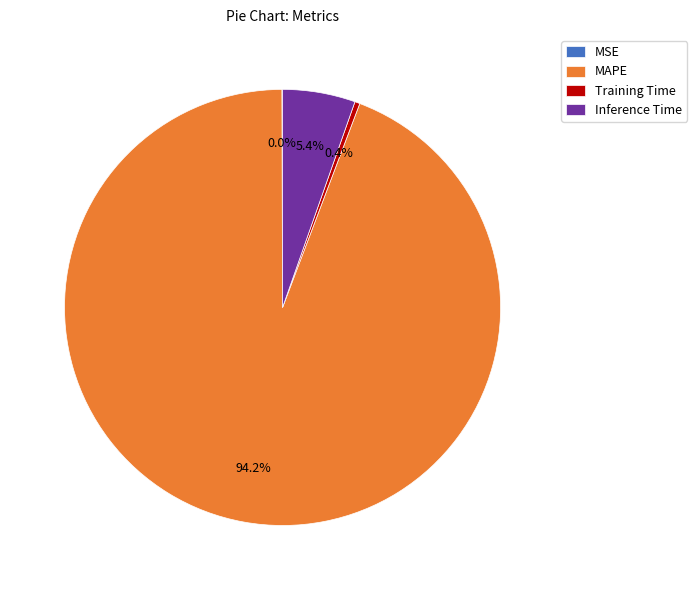

Is the sum of Training Time and Inference Time greater than half?

No